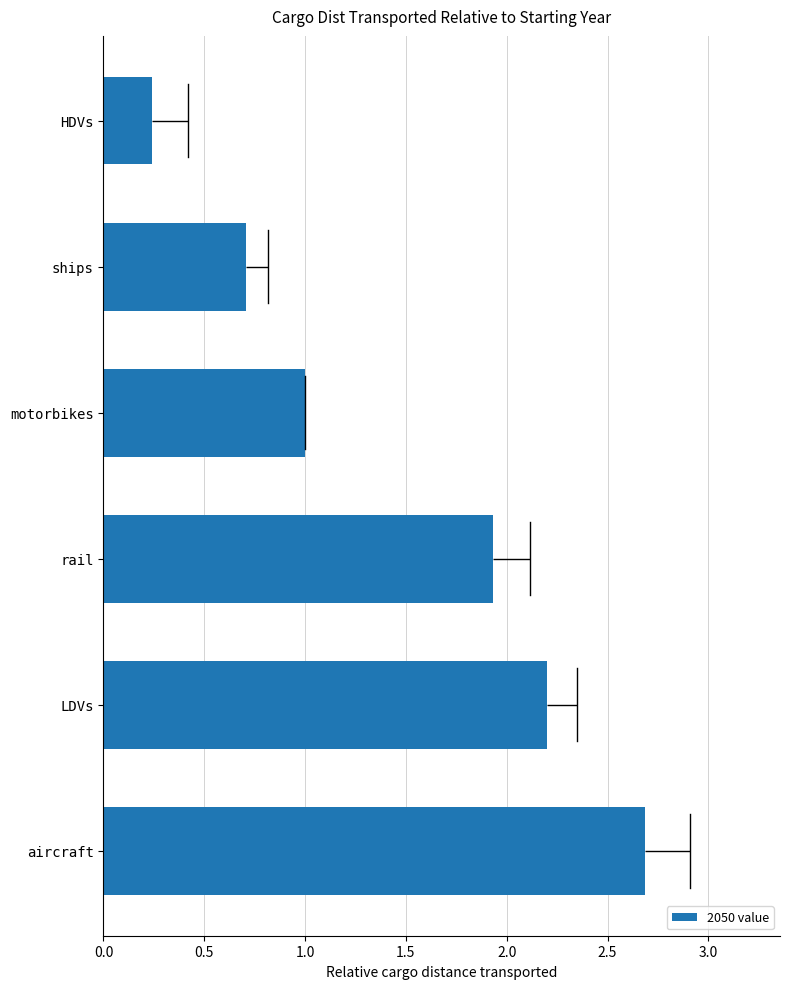

Count the number of categories in the chart.

6